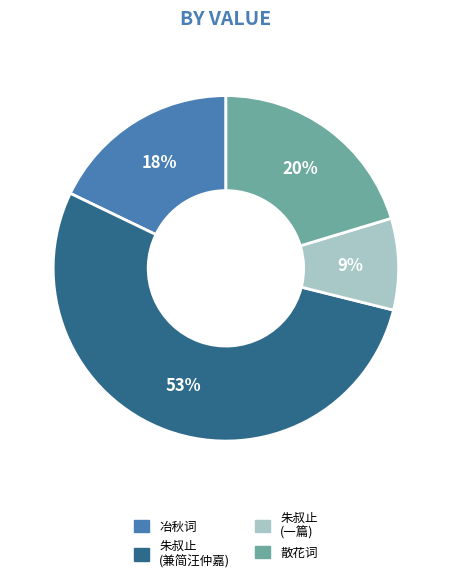

What percentage is the 朱叔止 (兼简汪仲嘉) slice, to the nearest percent?

53%